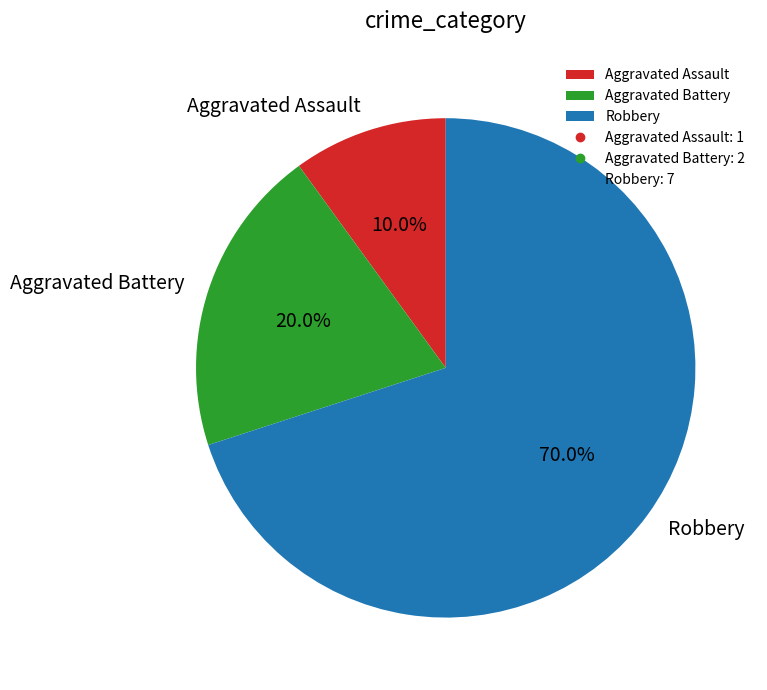

What percentage is the Aggravated Battery slice, to the nearest percent?

20%